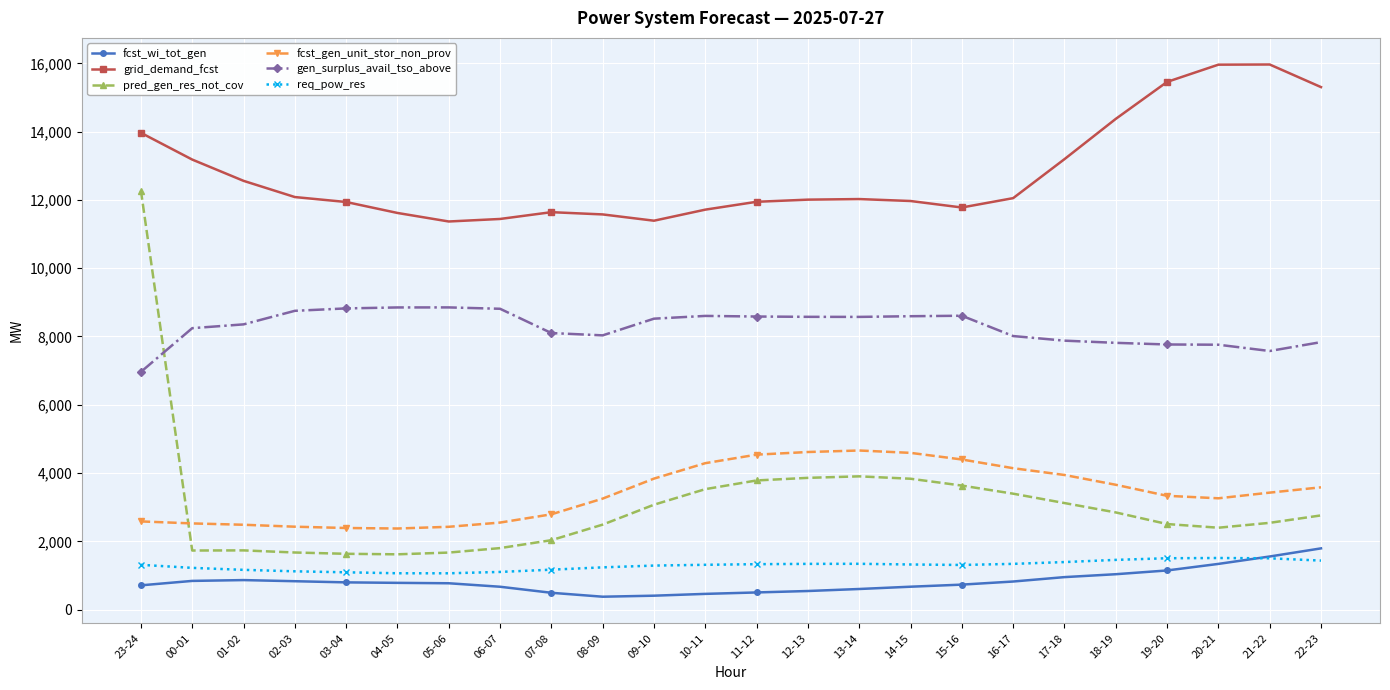

What is the average value of the fcst_gen_unit_stor_non_prov series?

3420